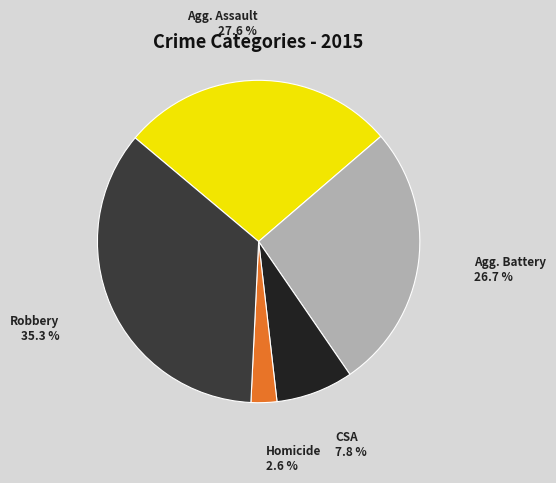

Is there any slice that represents more than half of the pie?

No